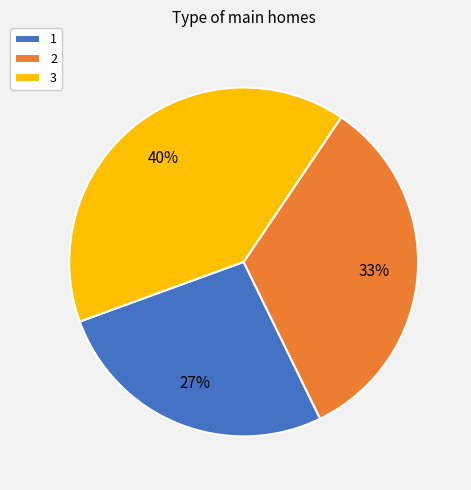

Is 1 the majority of the pie?

No